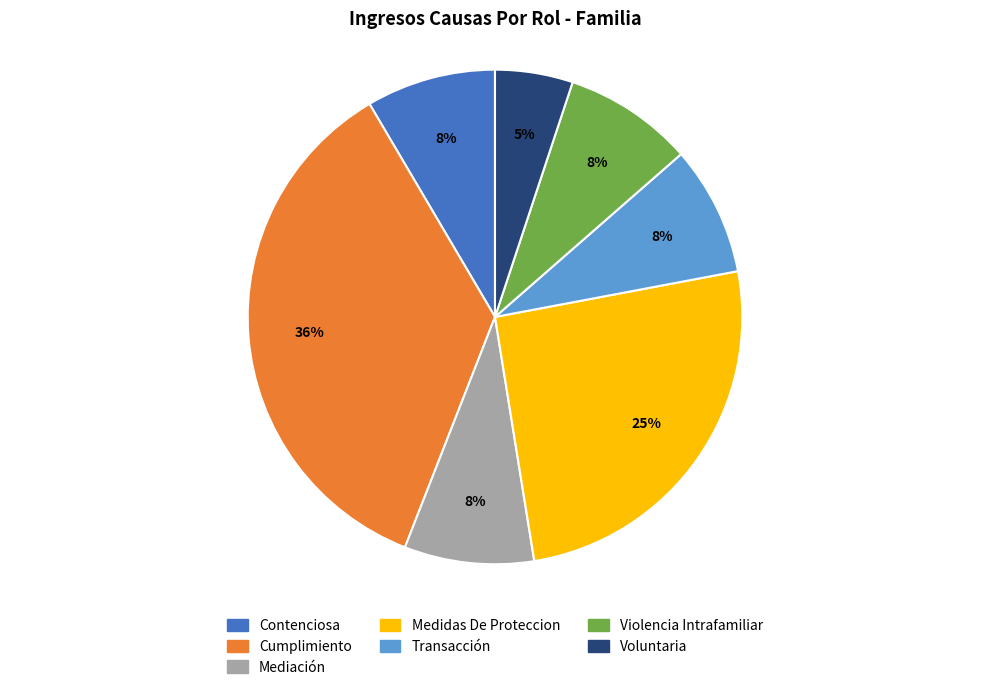

Approximately how many times larger is the value at Violencia Intrafamiliar compared to Medidas De Proteccion?

0.3